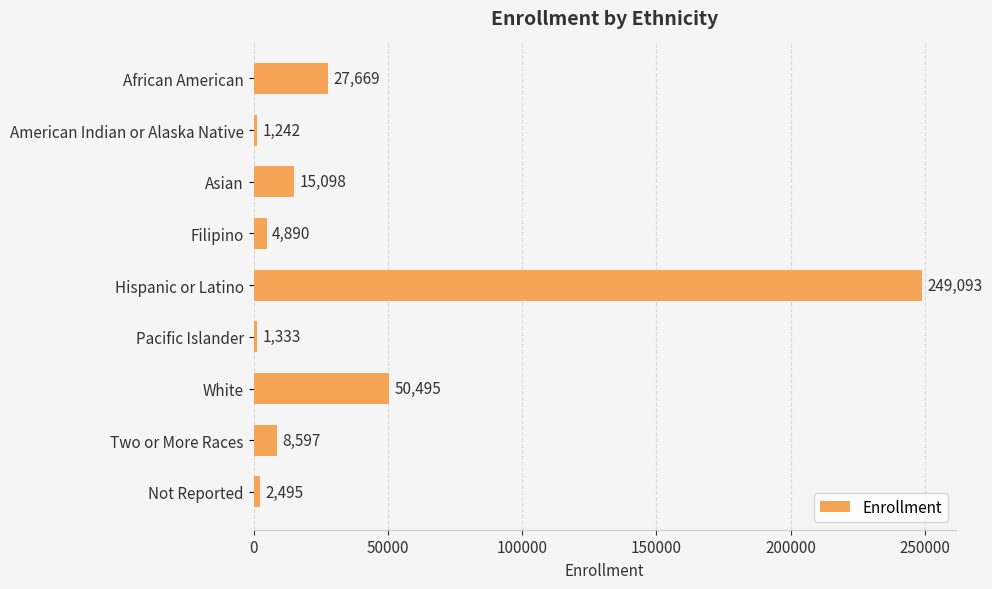

List the labels in order of value, largest first.

Hispanic or Latino, White, African American, Asian, Two or More Races, Filipino, Not Reported, Pacific Islander, American Indian or Alaska Native